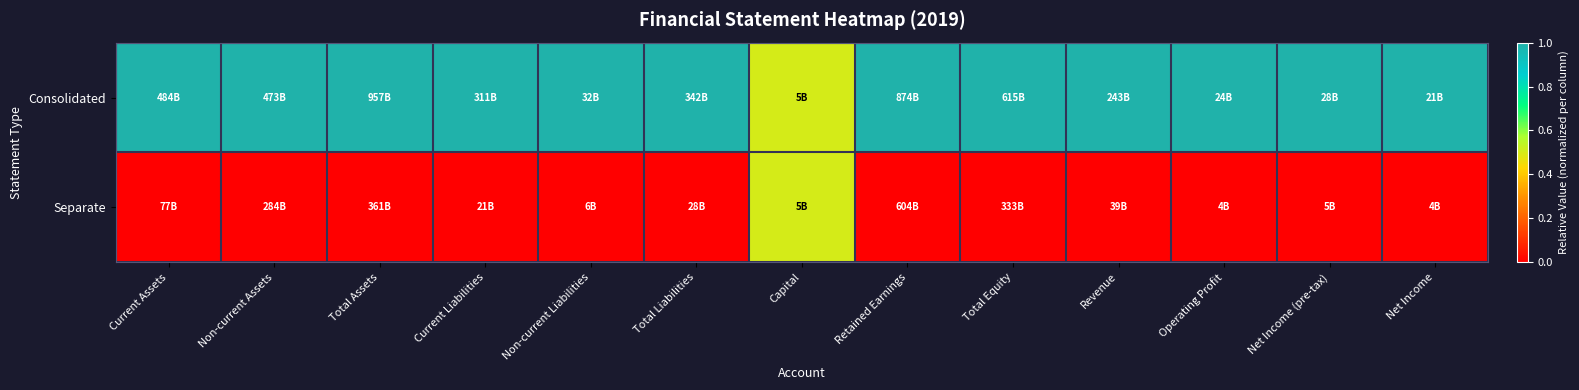

Which category has the lowest value across all series?

Current Assets